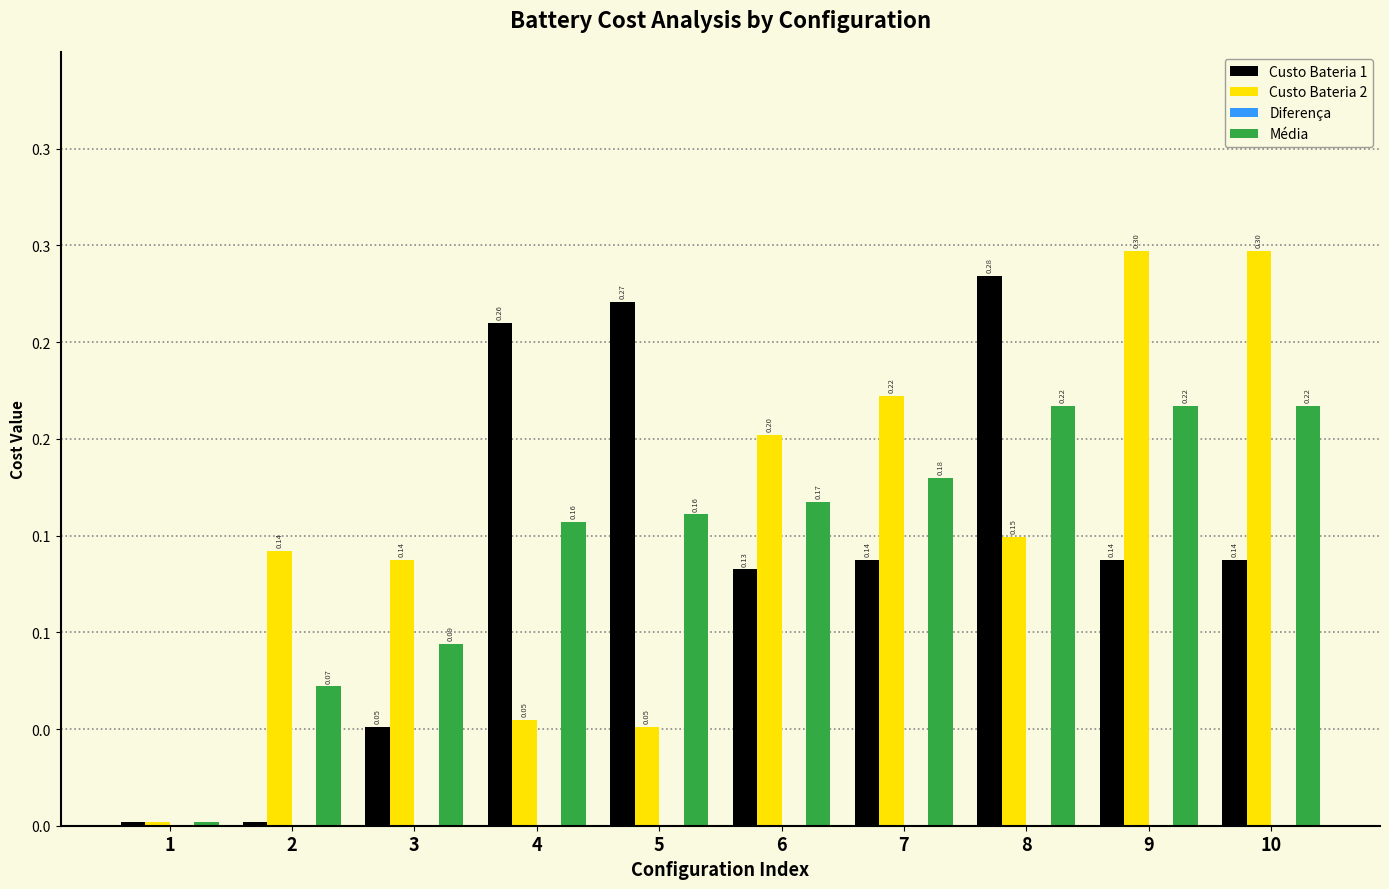

At how many categories does at least one series exceed 0?

10